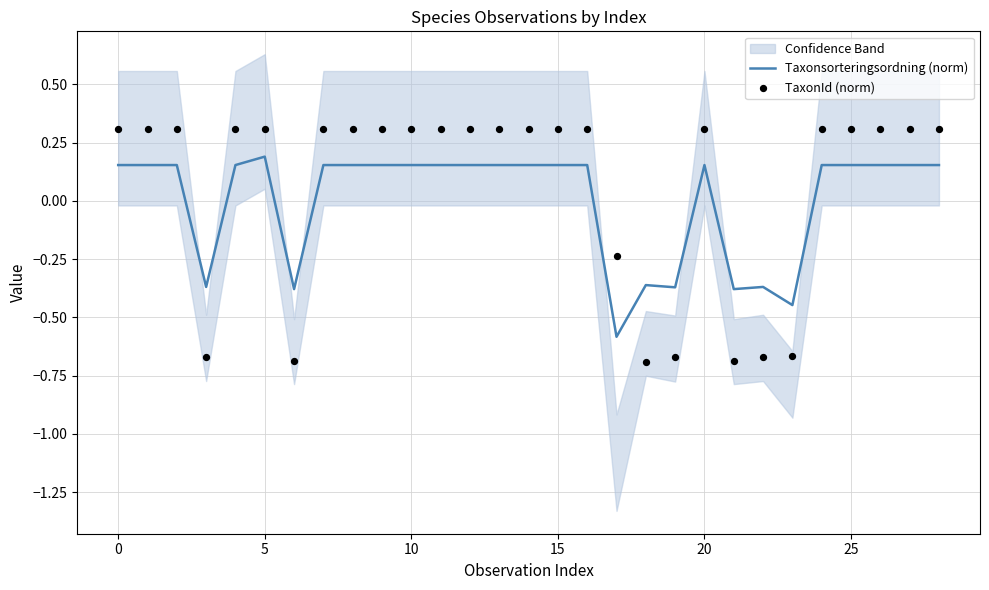

Which series has the largest Y range (max minus min)?

TaxonId (norm)